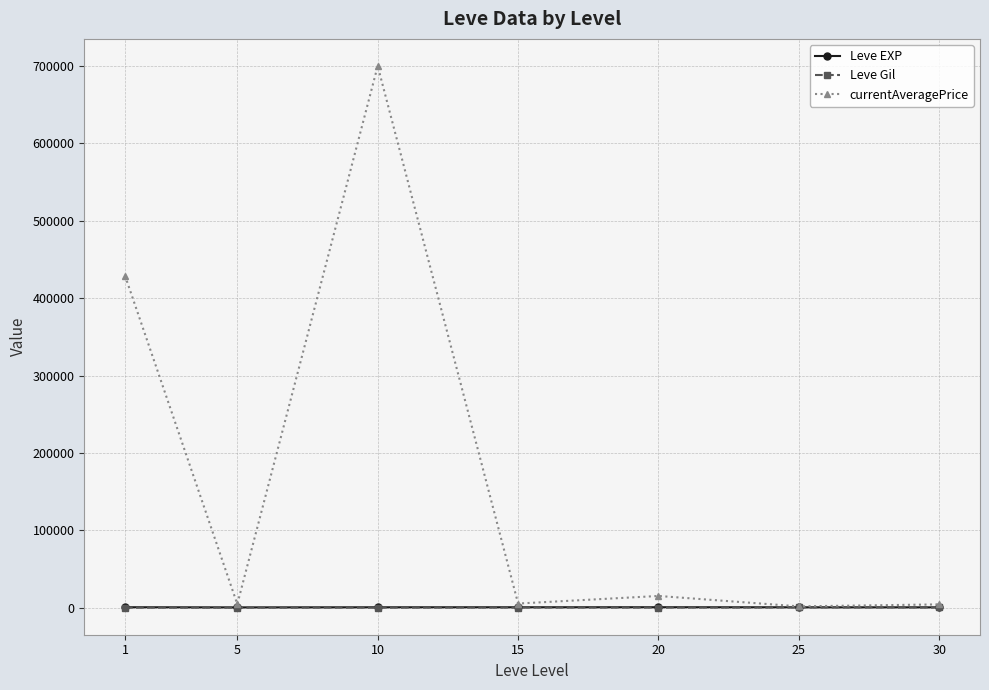

The value of currentAveragePrice at 1 is 429183.0. True or false?

True